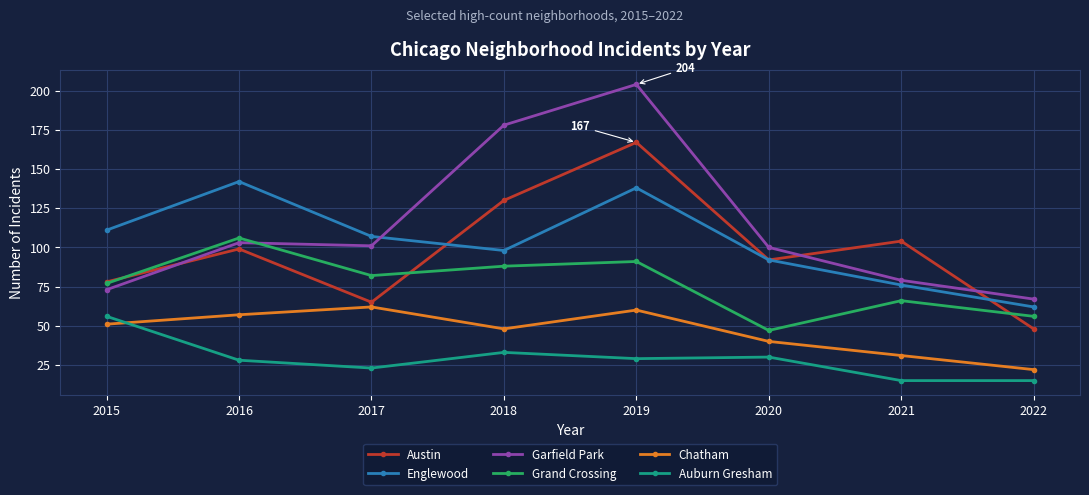

Reading left to right, transcribe all the data shown in this chart.

Austin: 2015=78	2016=99	2017=65	2018=130	2019=167	2020=92	2021=104	2022=48
Englewood: 2015=111	2016=142	2017=107	2018=98	2019=138	2020=92	2021=76	2022=62
Garfield Park: 2015=73	2016=103	2017=101	2018=178	2019=204	2020=100	2021=79	2022=67
Grand Crossing: 2015=77	2016=106	2017=82	2018=88	2019=91	2020=47	2021=66	2022=56
Chatham: 2015=51	2016=57	2017=62	2018=48	2019=60	2020=40	2021=31	2022=22
Auburn Gresham: 2015=56	2016=28	2017=23	2018=33	2019=29	2020=30	2021=15	2022=15